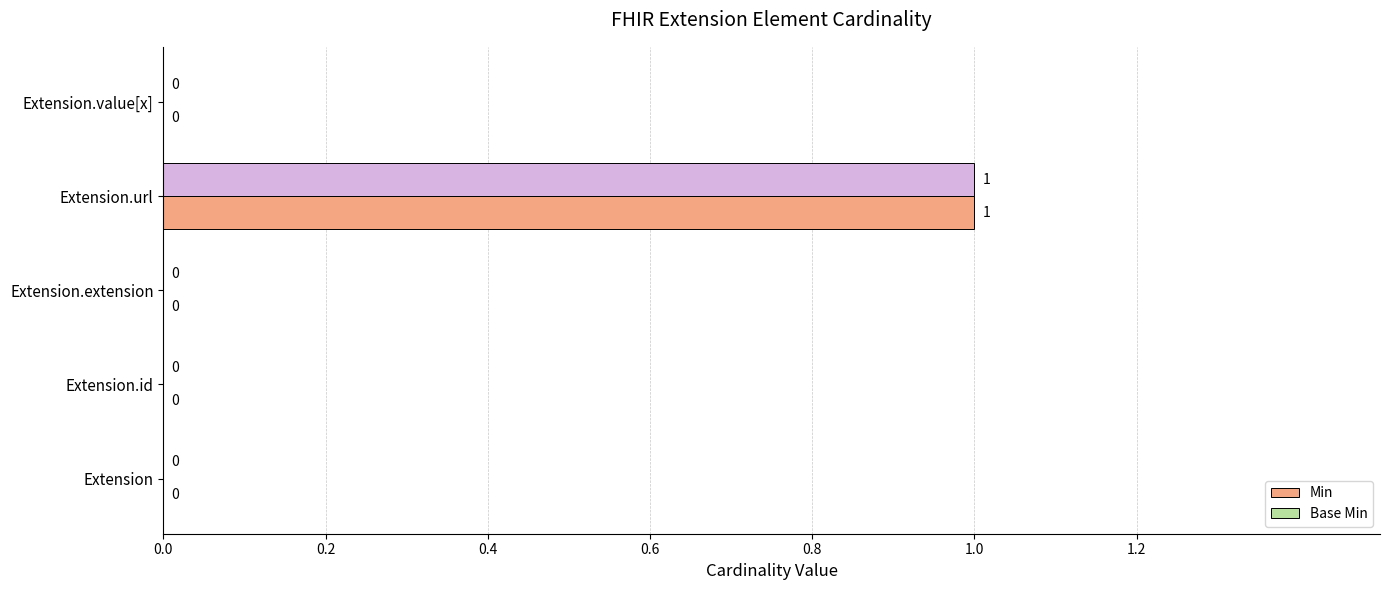

How many positive values does the Base Min series have?

1